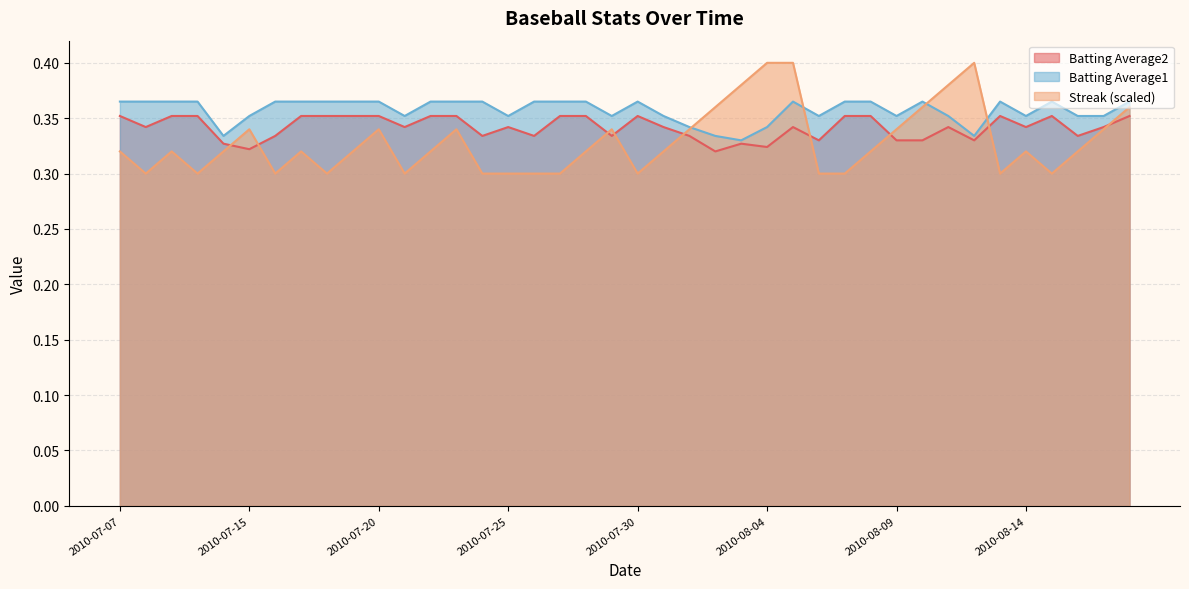

At which label does Batting Average1 reach its minimum?

2010-08-03